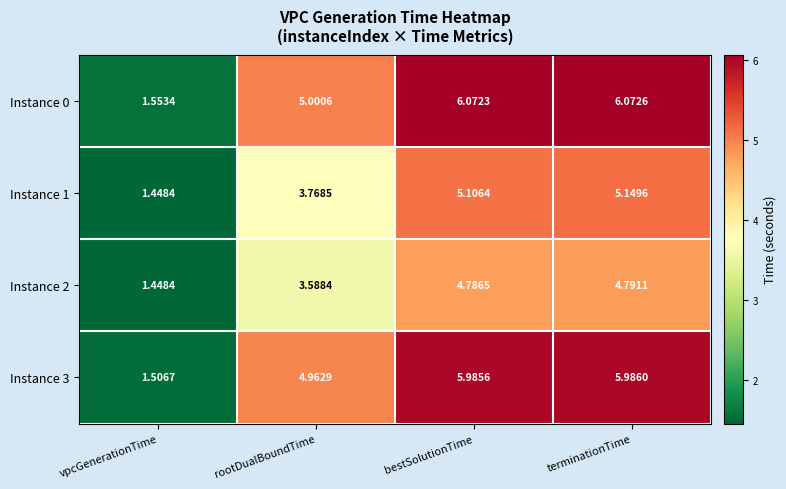

How many data points in Instance 0 are less than 6?

2